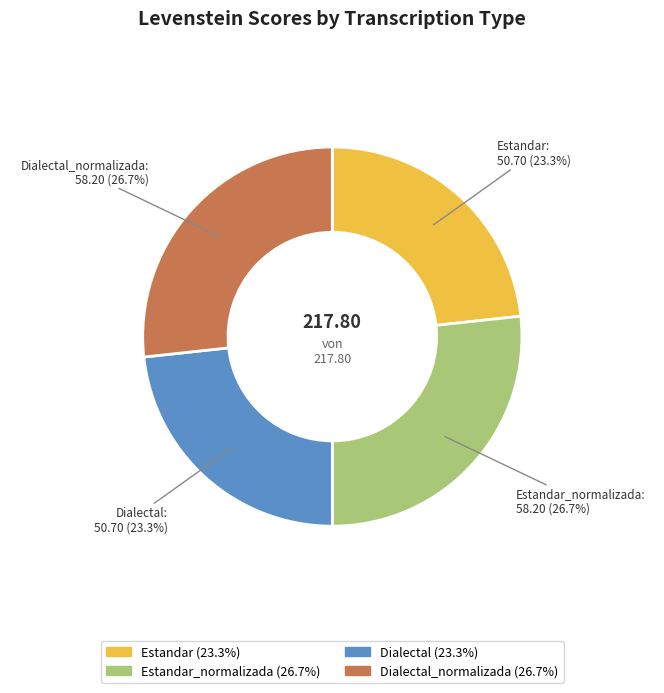

Does any single category account for the majority?

No